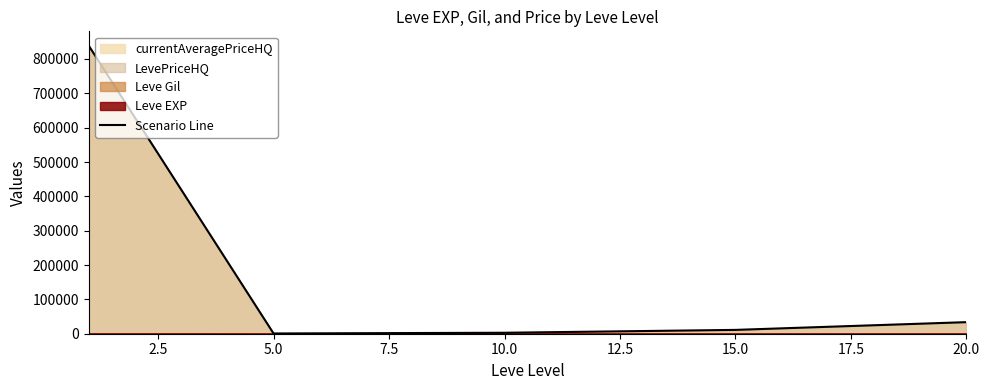

What is the ratio of the value at 5.0 to the value at 2.5?

3.9